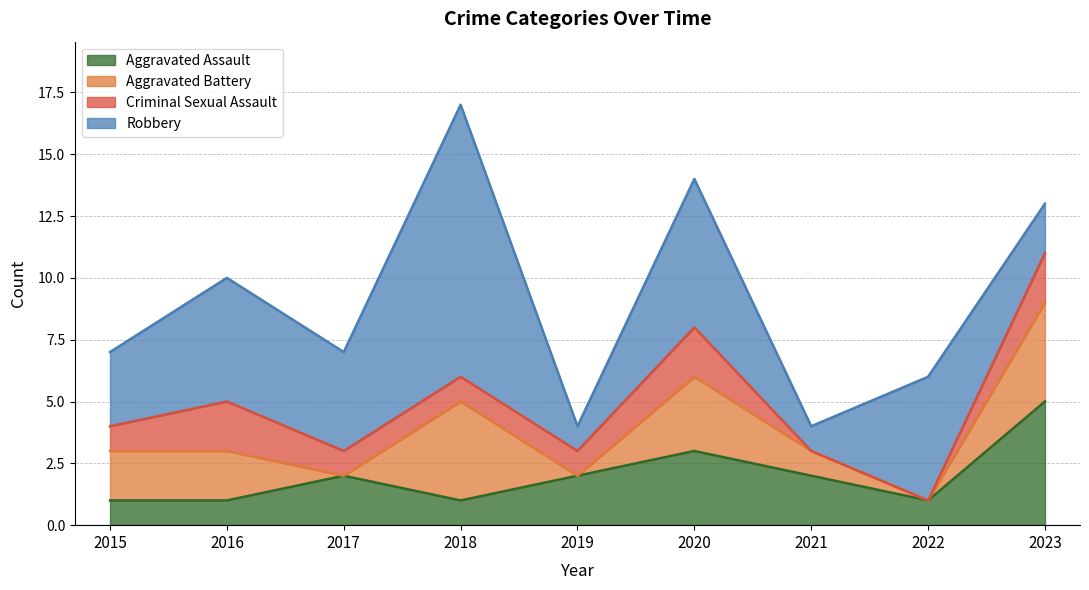

How many times do Criminal Sexual Assault and Aggravated Assault cross each other?

1